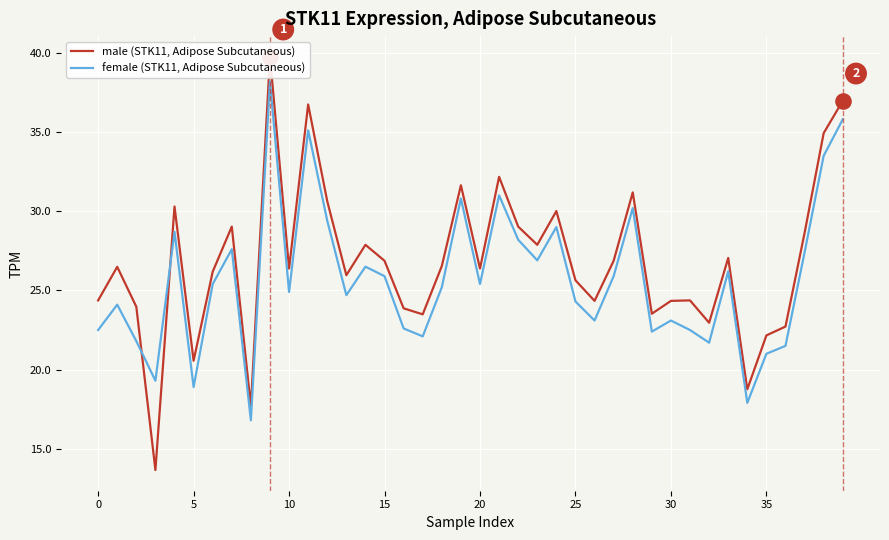

Which series reaches the maximum Y coordinate?

male (STK11, Adipose Subcutaneous)